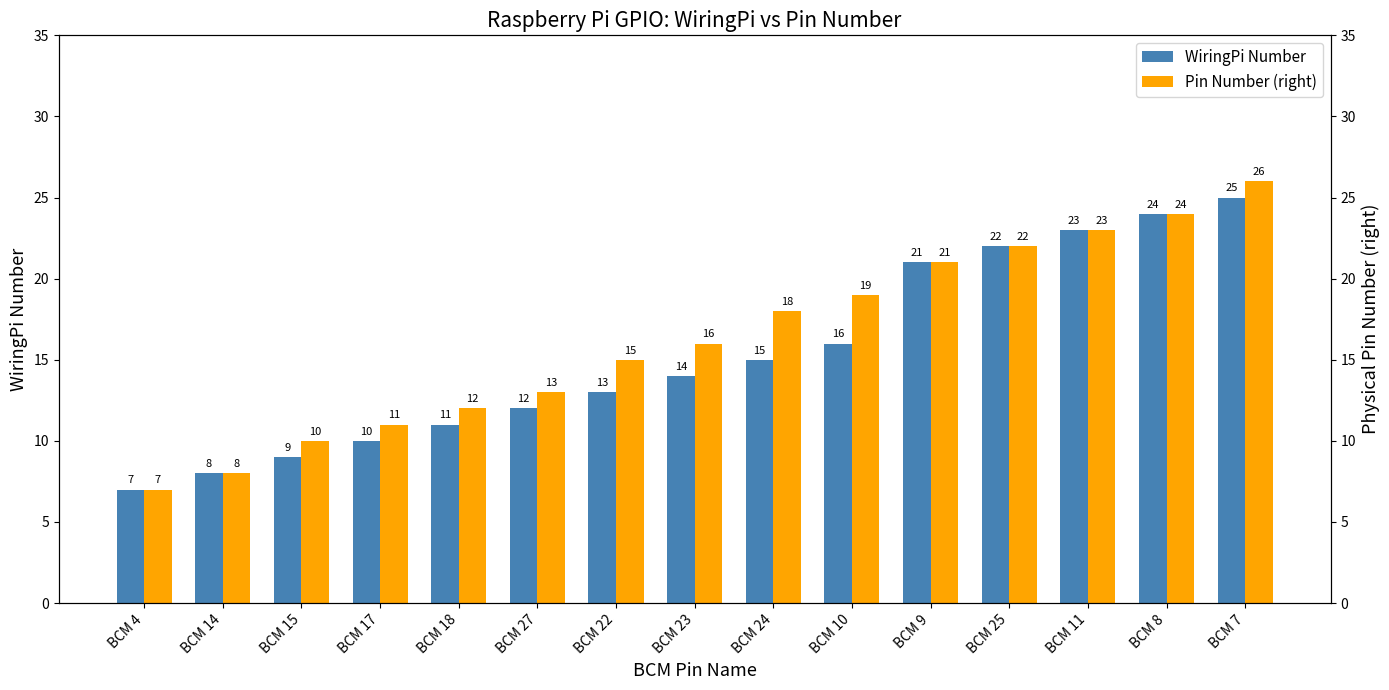

The Pin Number (right) series shows 2 at BCM 17. True or false?

False